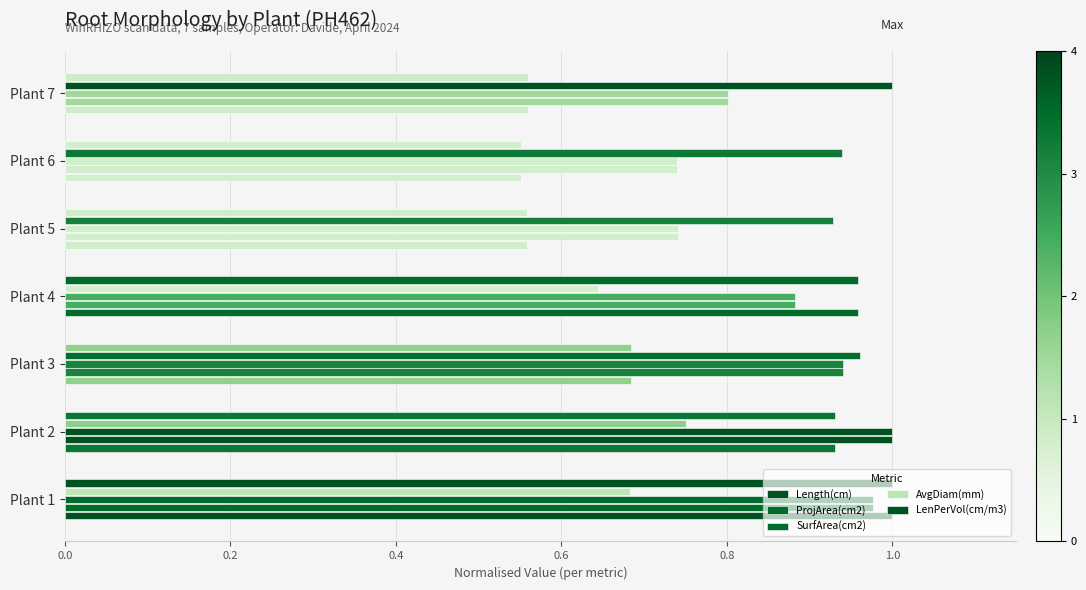

Which series has the largest total across all categories?

ProjArea(cm2)